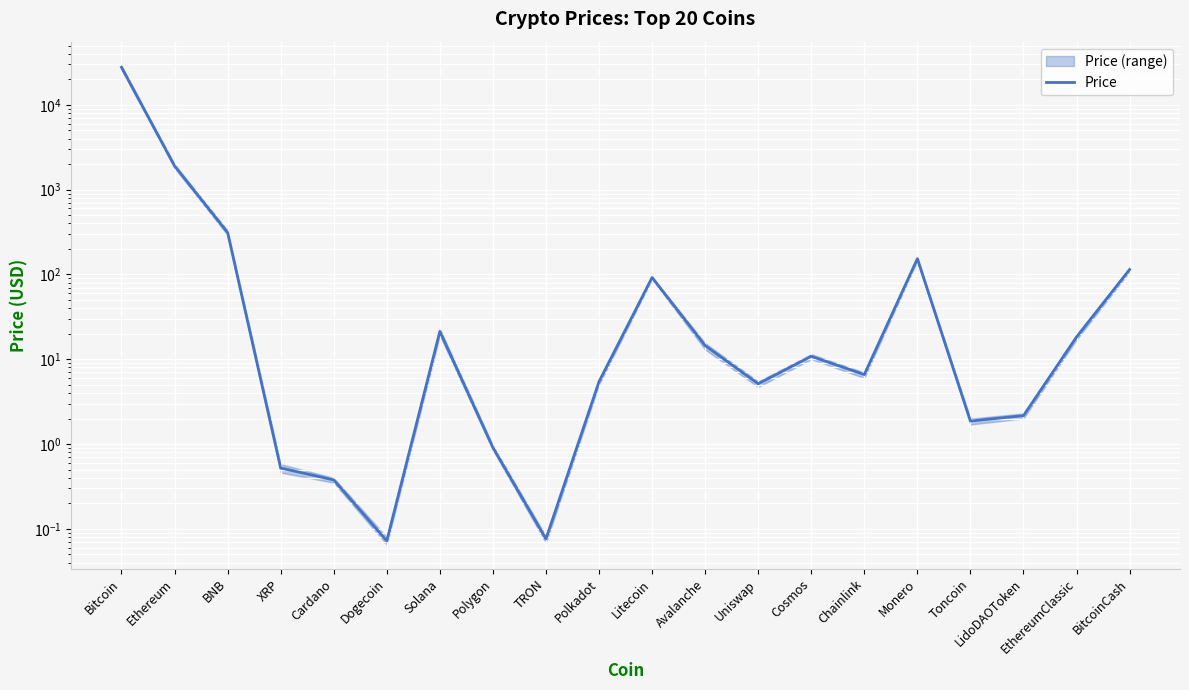

At which category does the data reach its first local peak?

Solana